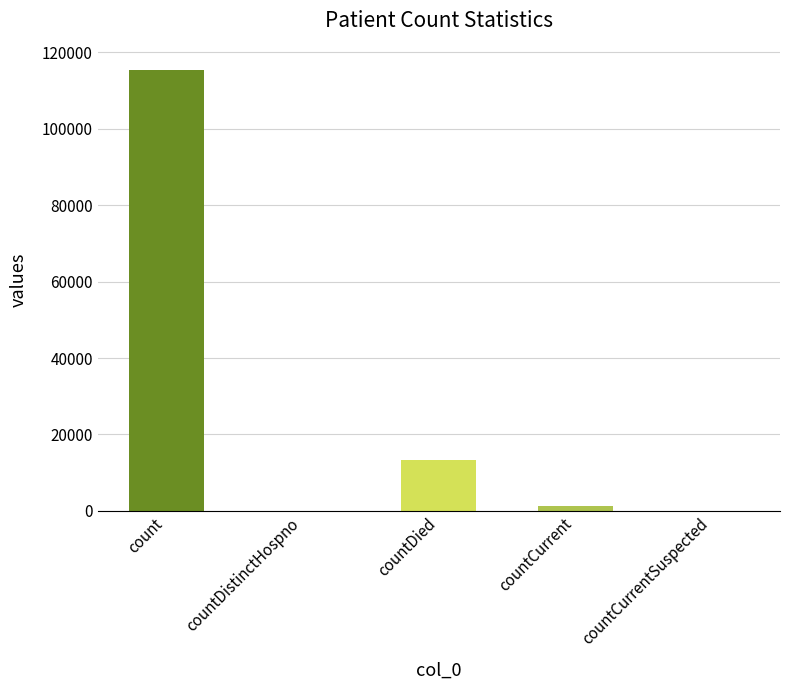

What is the sum of the values at count and countCurrent?

116762